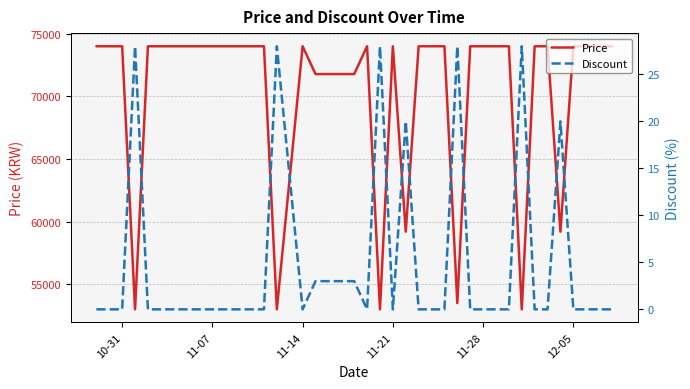

The value of Price at 11-07 is 74000. True or false?

True